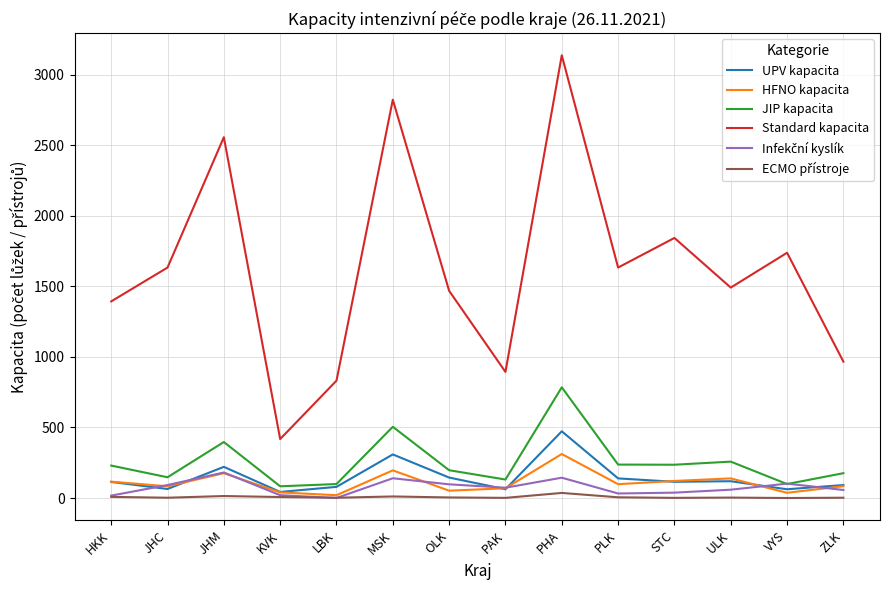

True or false: Standard kapacita and HFNO kapacita intersect in this chart.

False